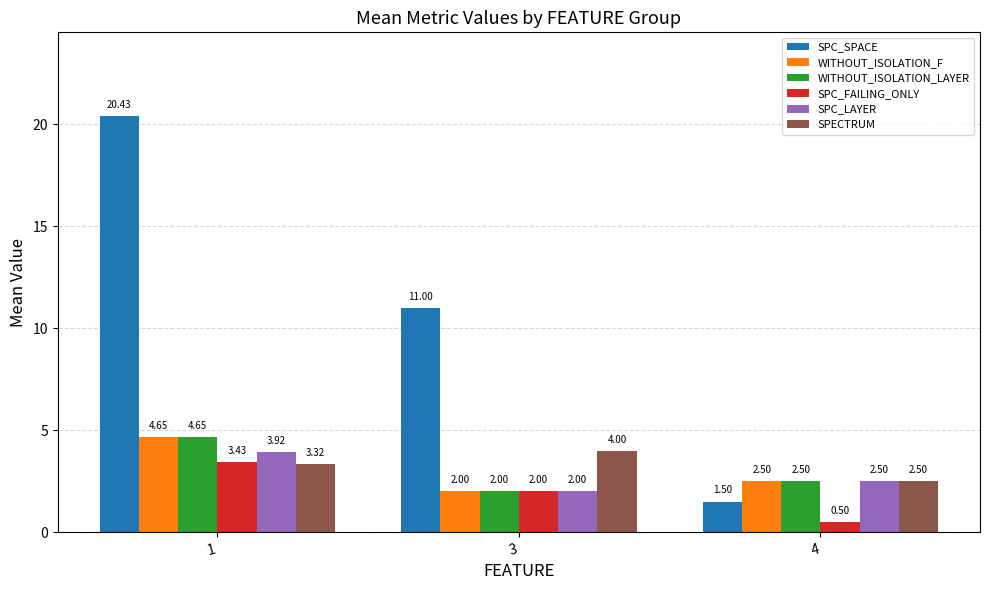

Which series has the largest range (max minus min)?

SPC_SPACE